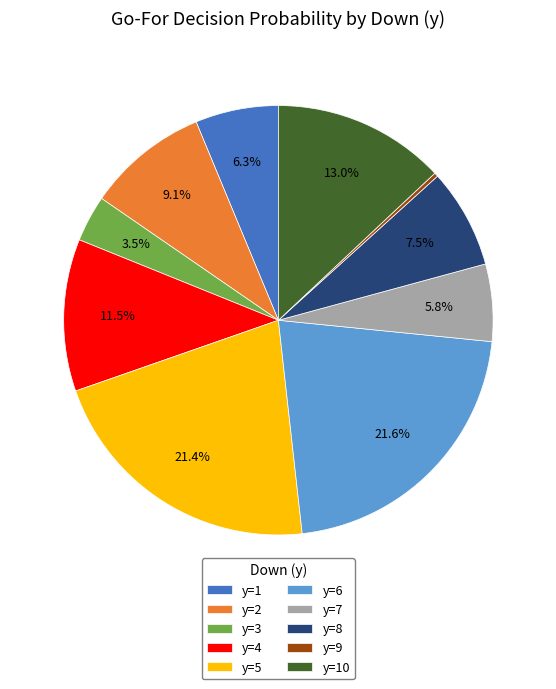

Between y=5 and y=1, which is larger?

y=5